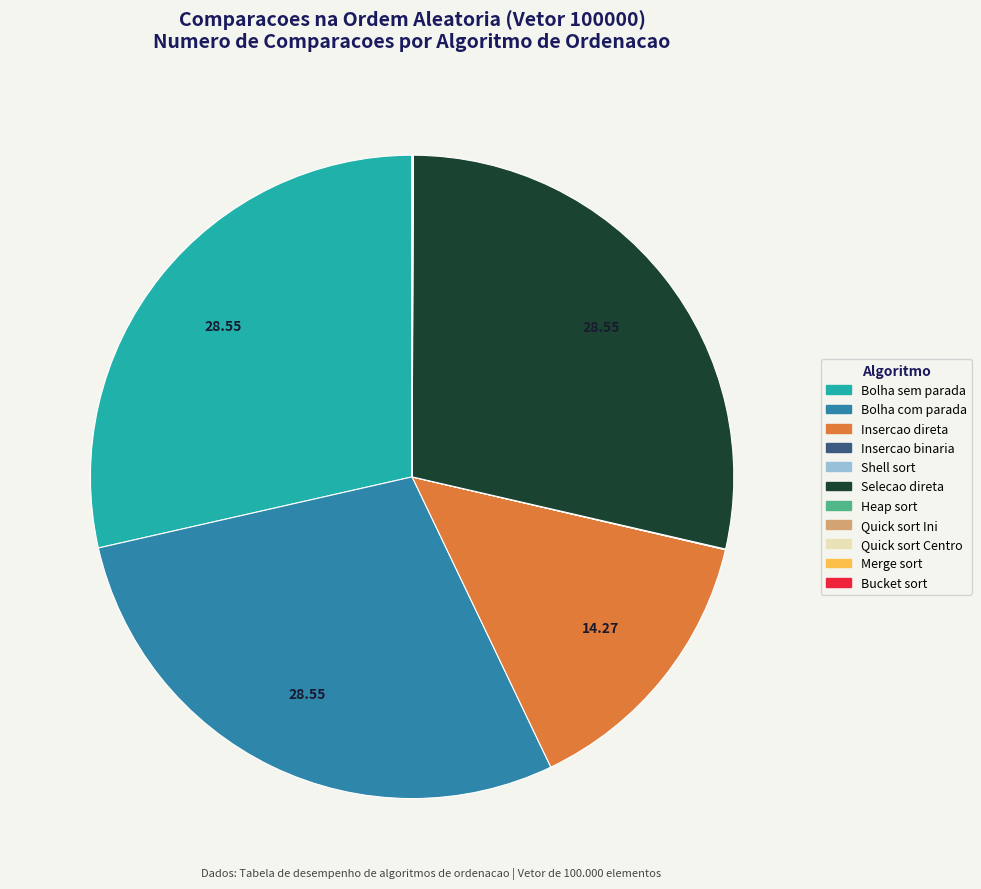

Is there a majority slice in this chart?

No